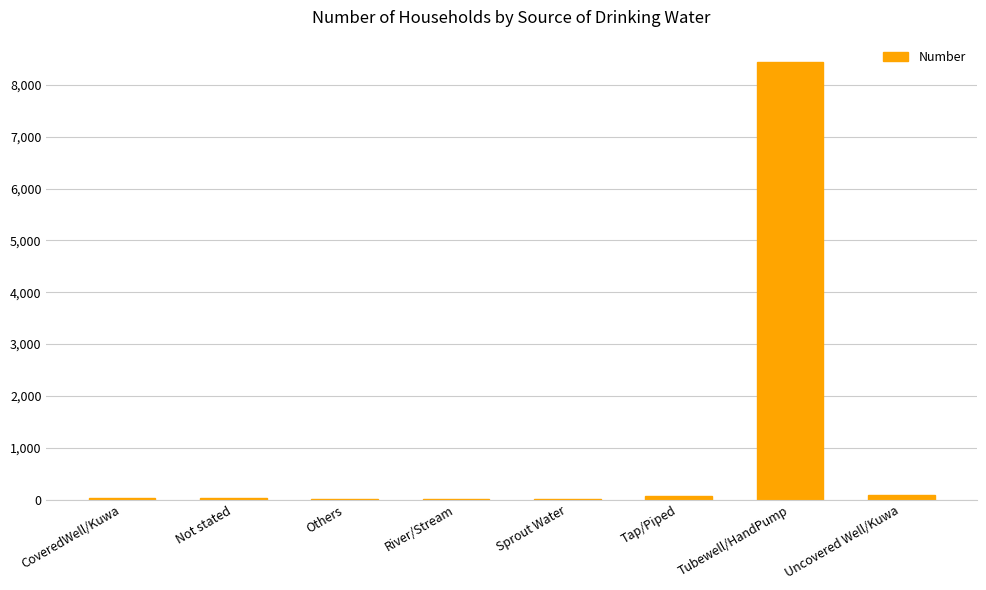

The chart shows a value of 13569 at Tubewell/HandPump. True or false?

False